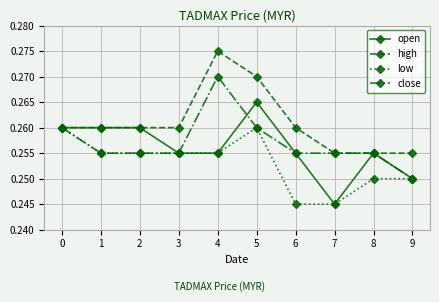

What are all the series names shown in the legend?

open, high, low, close